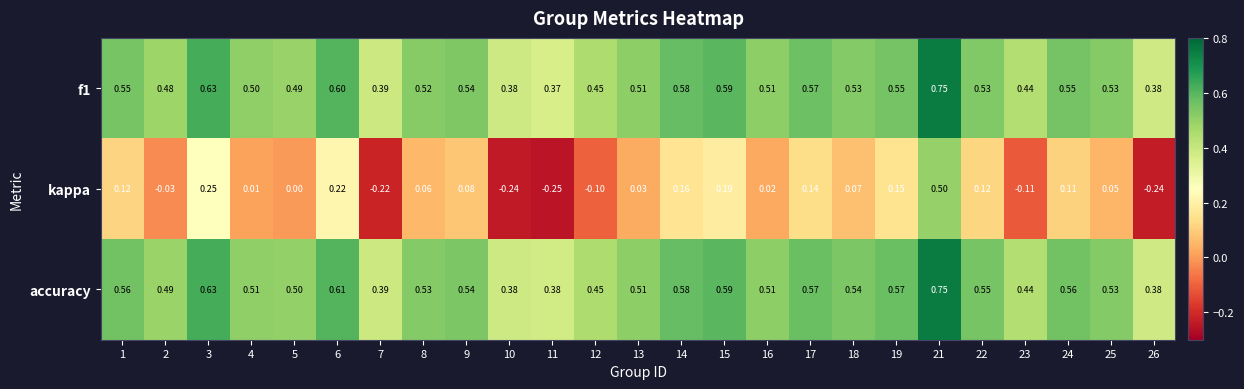

Which series has the widest spread of values?

kappa